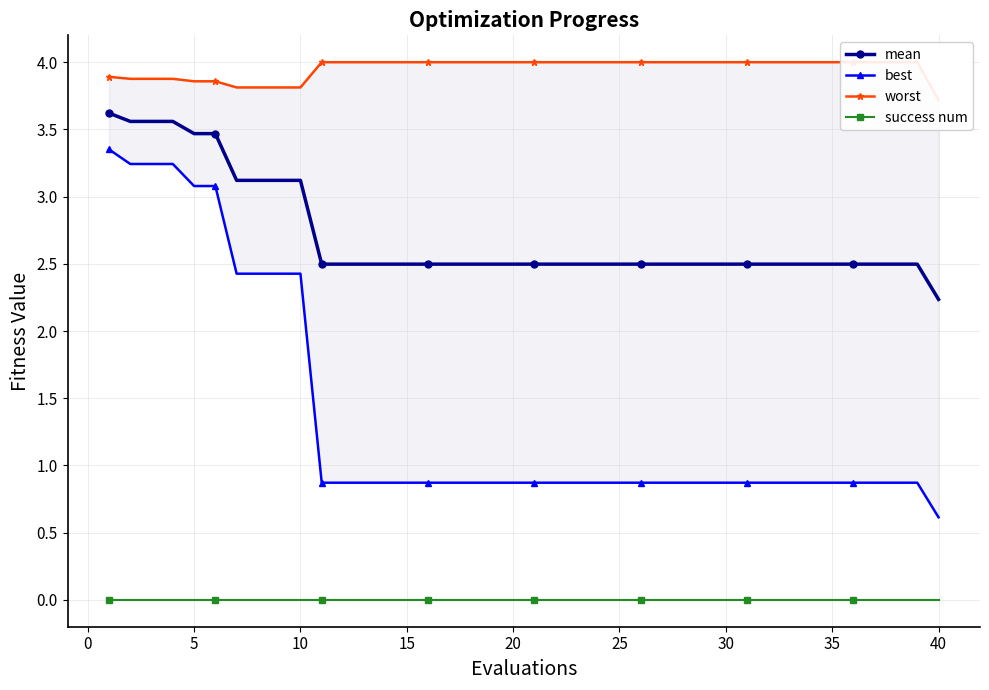

Where is mean nearest to the value 2?

40